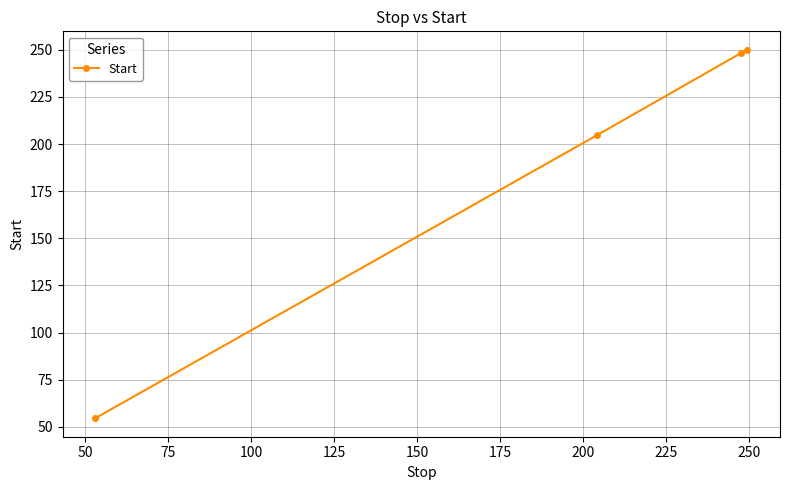

Reading right to left, what are all the values shown in this chart?

250.0	248.3	204.6	54.5